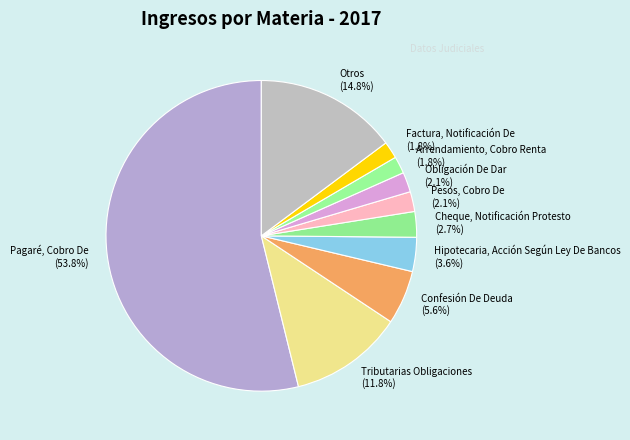

To the nearest percent, what portion does Arrendamiento, Cobro Renta represent?

2%